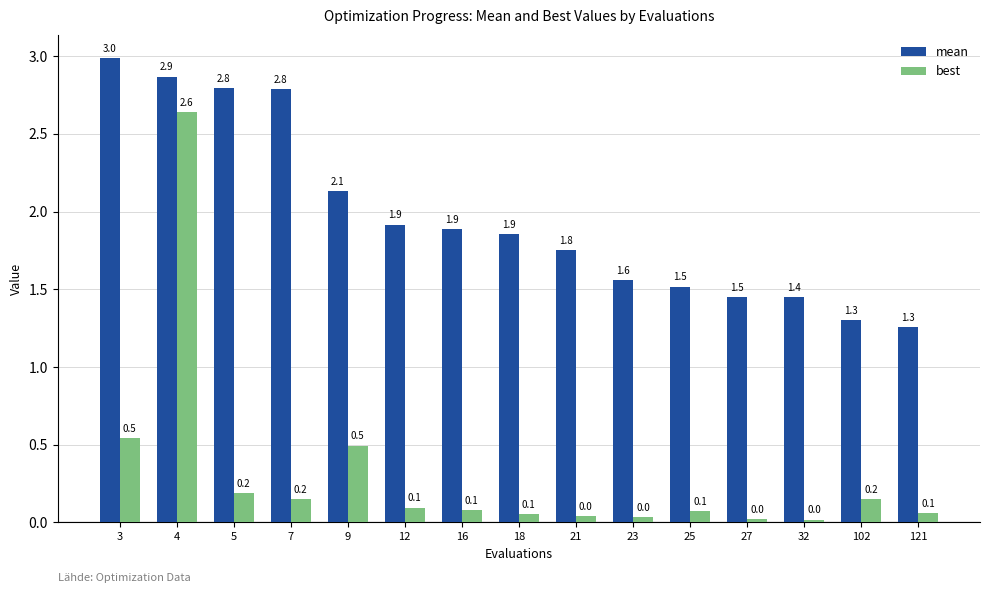

Rank the series by their maximum value, from lowest to highest.

best, mean